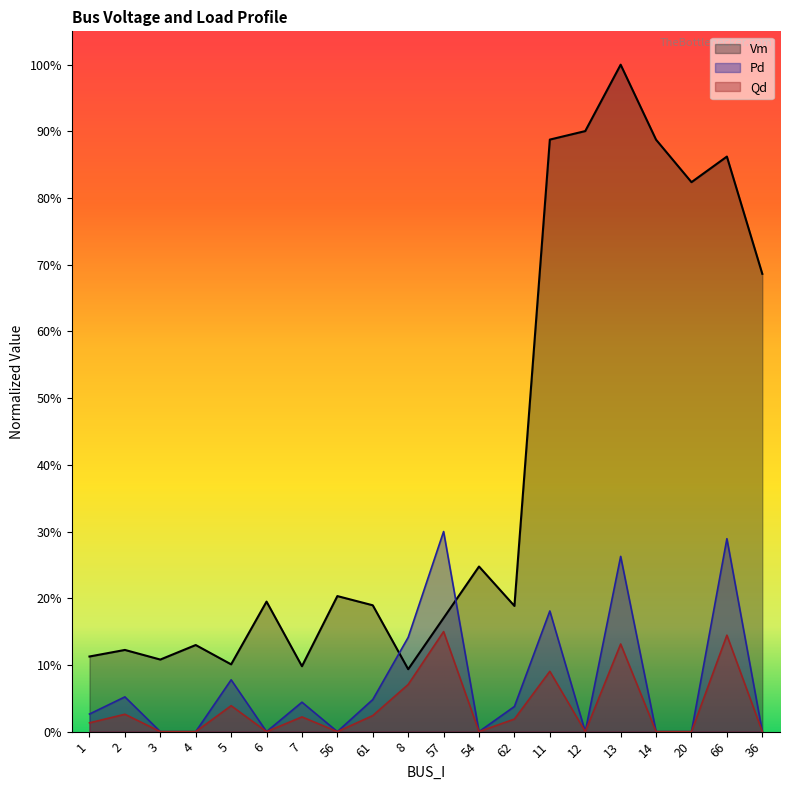

True or false: Qd and Vm intersect in this chart.

False